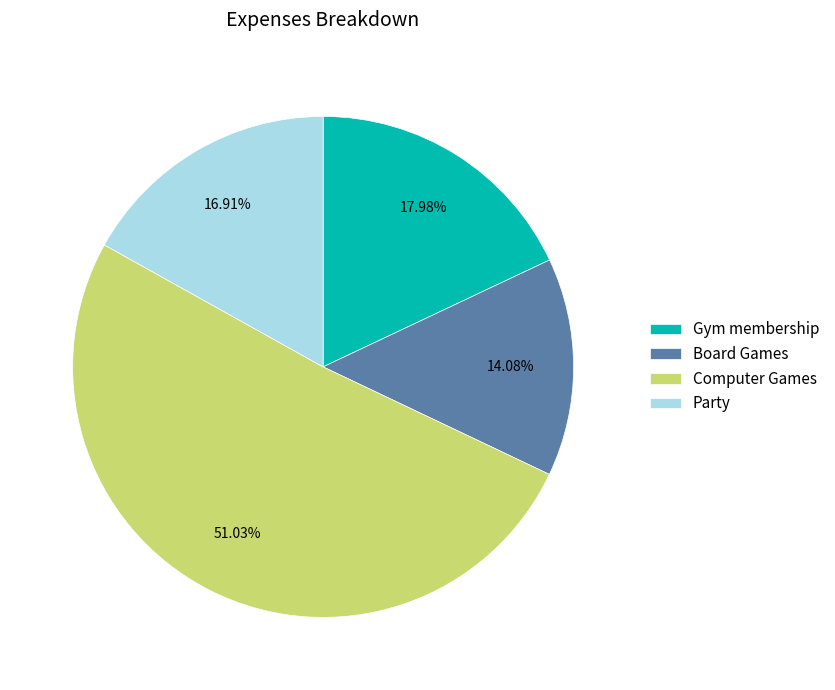

Between Computer Games and Gym membership, which is larger?

Computer Games